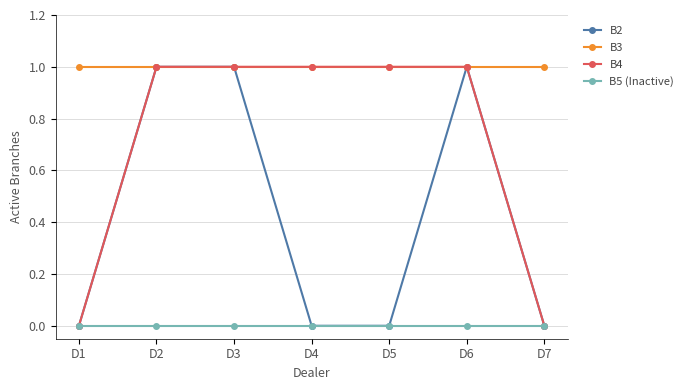

What is the average value of the B3 series?

1